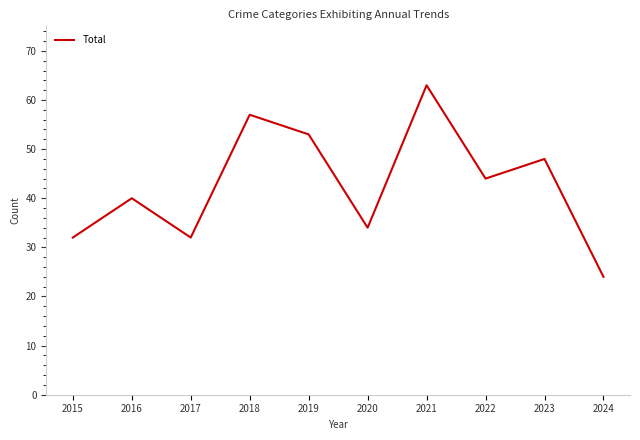

Is this an area chart (filled region under the line)?

No